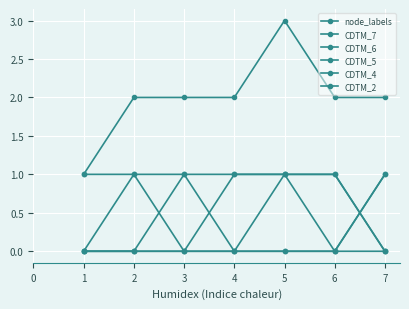

Does the chart have visible grid lines?

Yes